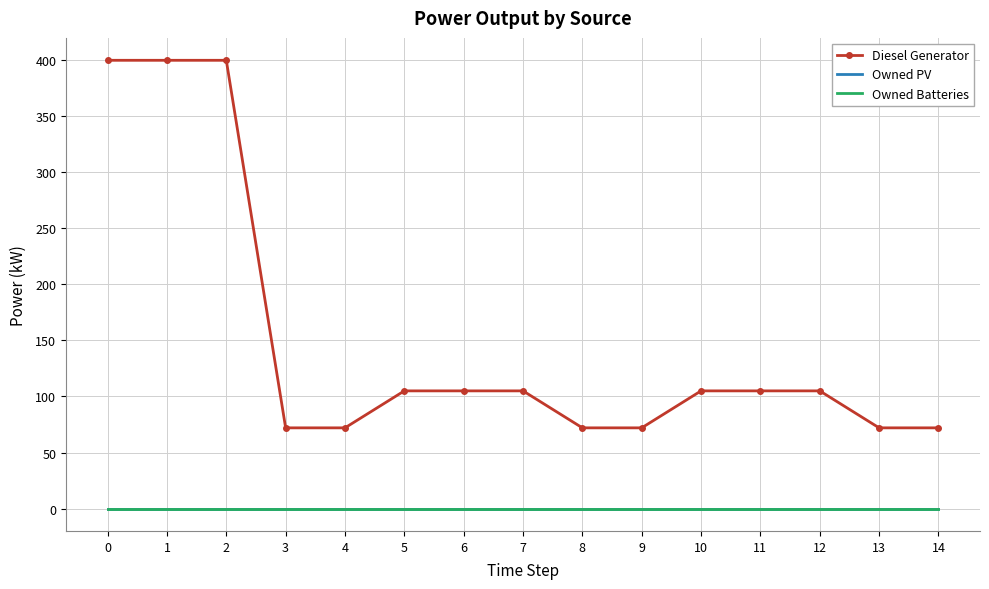

True or false: Diesel Generator has a value of 105 at 5.

True